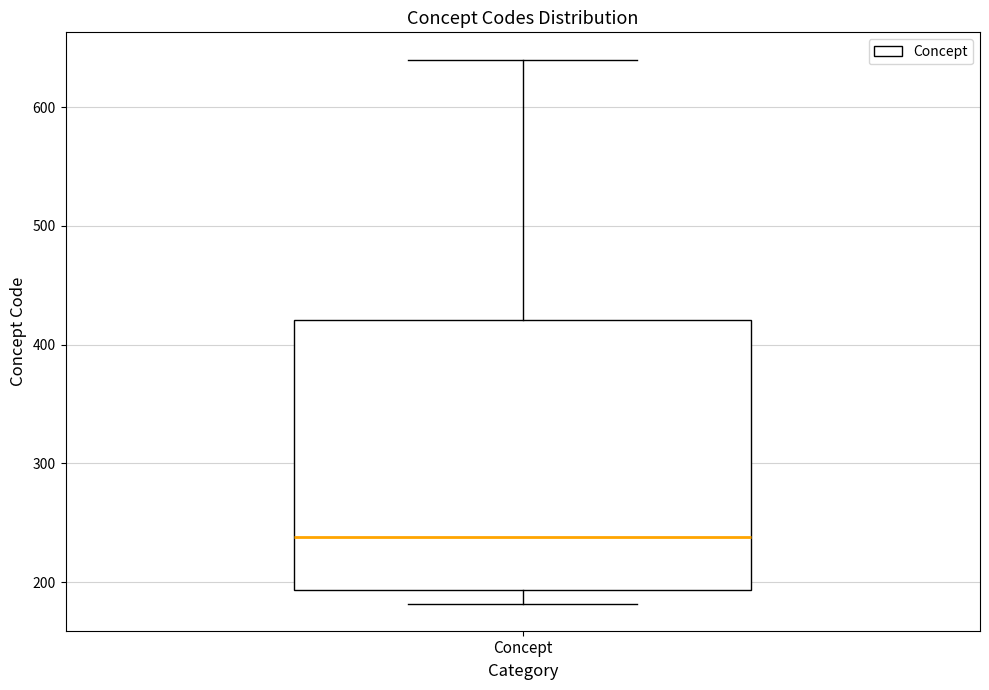

Where is the lower edge of the box for Concept on the y-axis? The values are not printed on the chart, so give them approximately, as read against the axis.

190